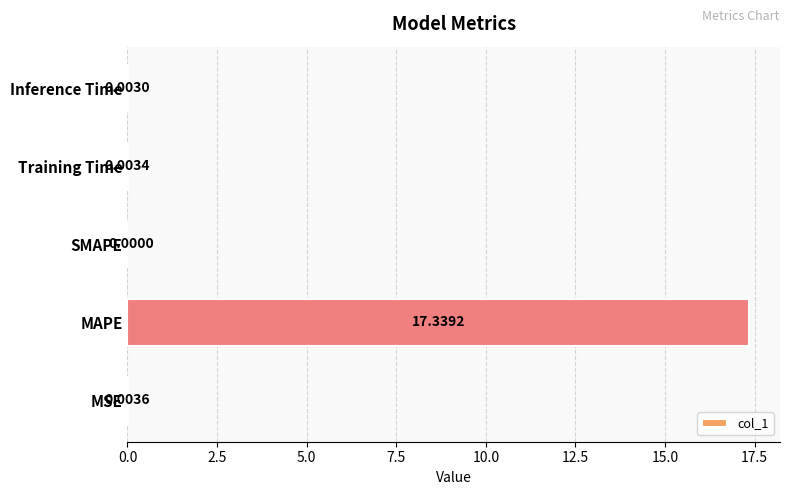

At which category does the chart reach its peak across all series?

MAPE